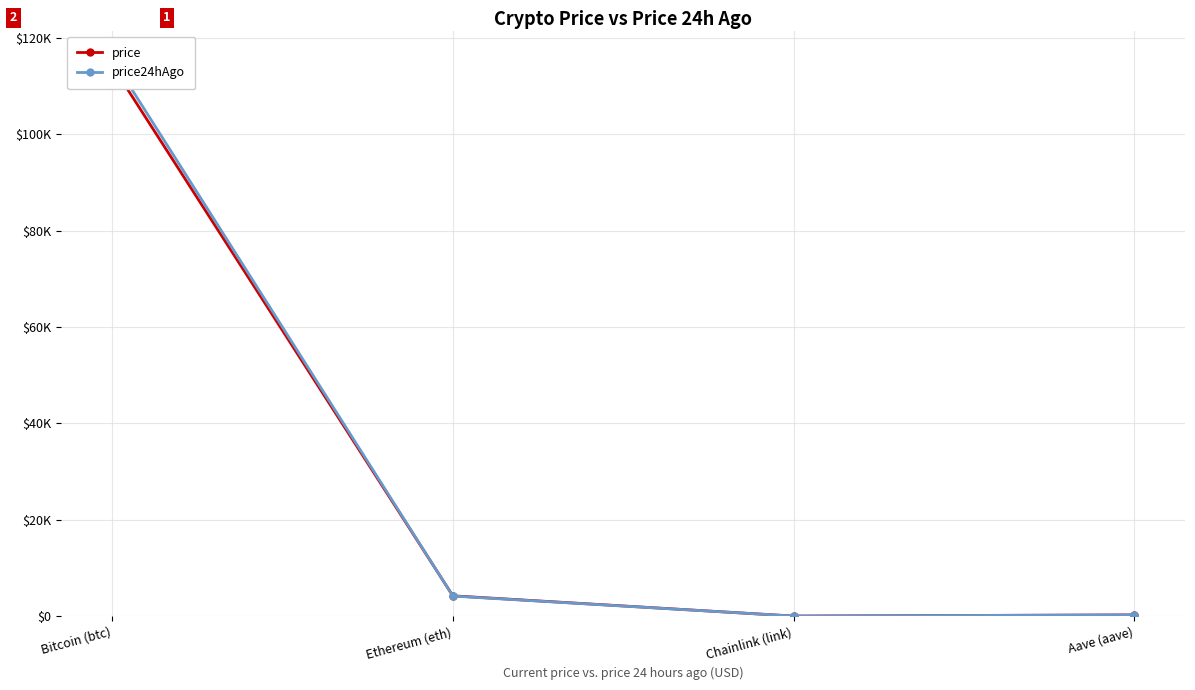

What is the value of the price point at the 3rd from the left?

19.9